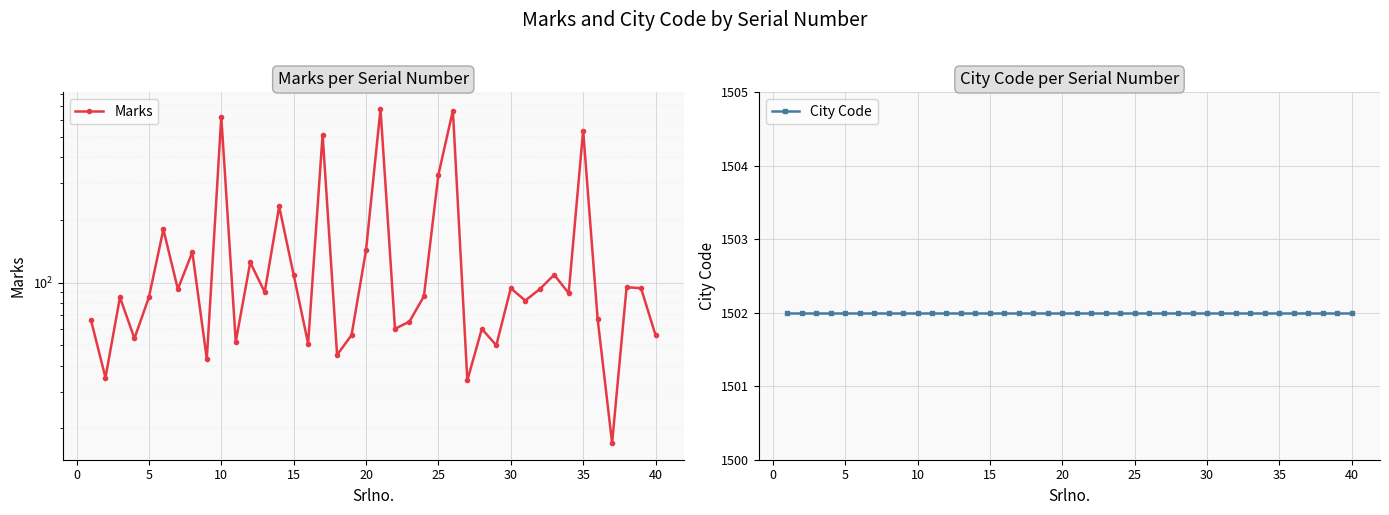

What is the value of the City Code point at the 37th from the left?

1502